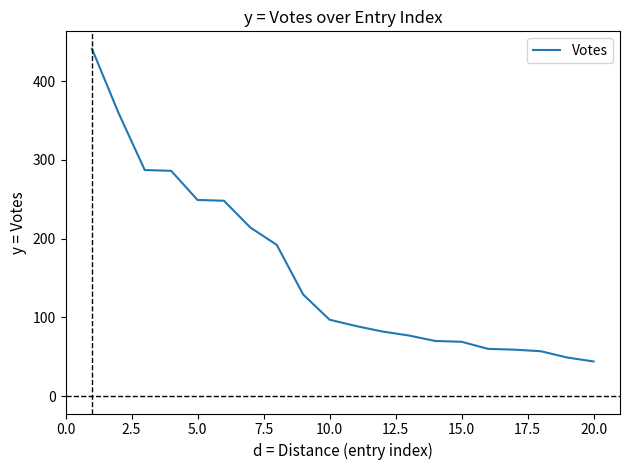

What is the minimum value shown in the chart?

44